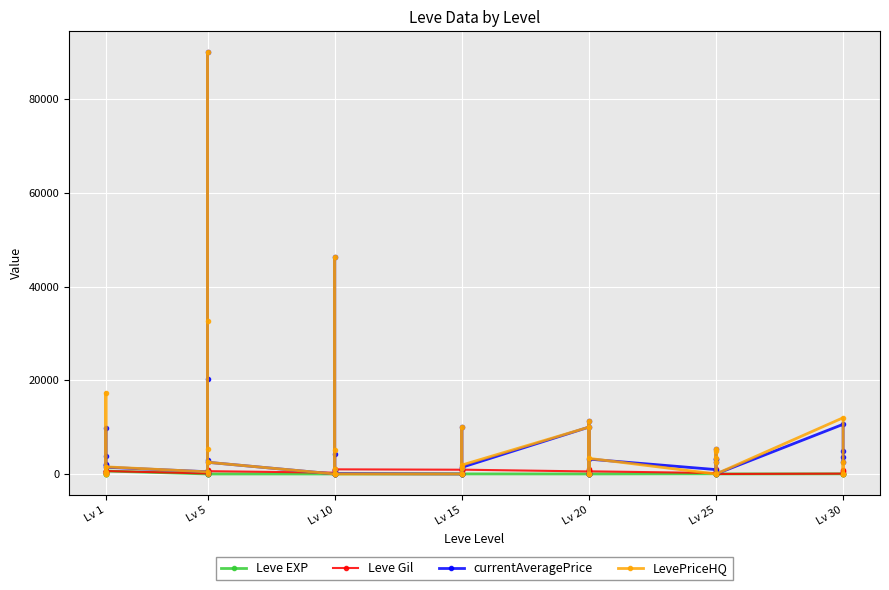

Reading left to right, list all the values displayed in this chart.

Leve EXP: 1	1	630	1	1	630	4	6	2	5	2	3	4	7	3	9	13	9	18	13	7	24	18	14	9	16	28	17	12	8	47	36	8	39	36	12	31	64	31	62
Leve Gil: 330	690	112	160	690	630	110	840	790	220	490	600	280	880	780	430	90	990	910	40	170	790	910	920	540	800	10	120	960	570	200	390	660	990	390	0	70	910	330	560
currentAveragePrice: 1820	3763	9717	1893	2219	1434	483	90000	3081	6	20199	2500	0	4174	847	0	46242	90	0	9999	1259	0	90	1417	10000	0	11250	0	0	3171	936	3250	3171	5233	2499	0	10600	4823	2499	3557
LevePriceHQ: 23	0	17333	406	500	1523	450	90000	5375	6	32599	2500	0	5114	1043	0	46242	0	0	9999	1259	0	0	1900	10000	0	11250	0	0	3332	0	5000	3332	5374	2499	0	12000	0	2499	0